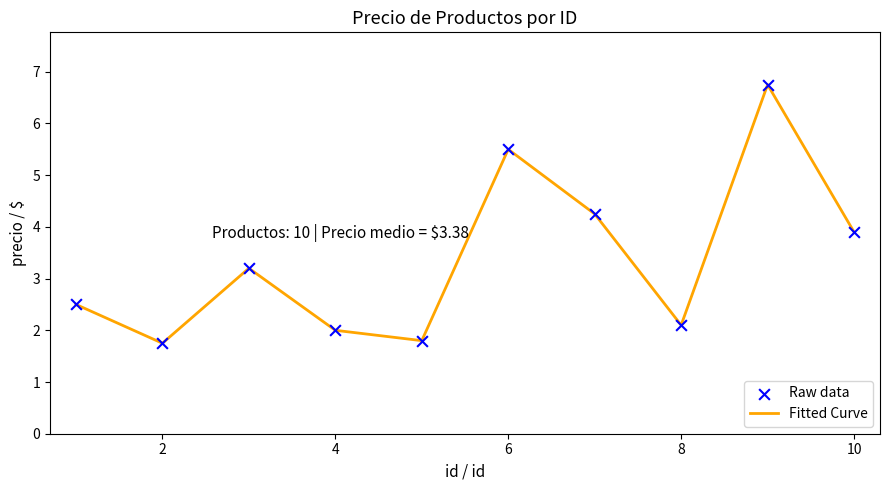

What is the difference between the maximum and minimum values?

5.0